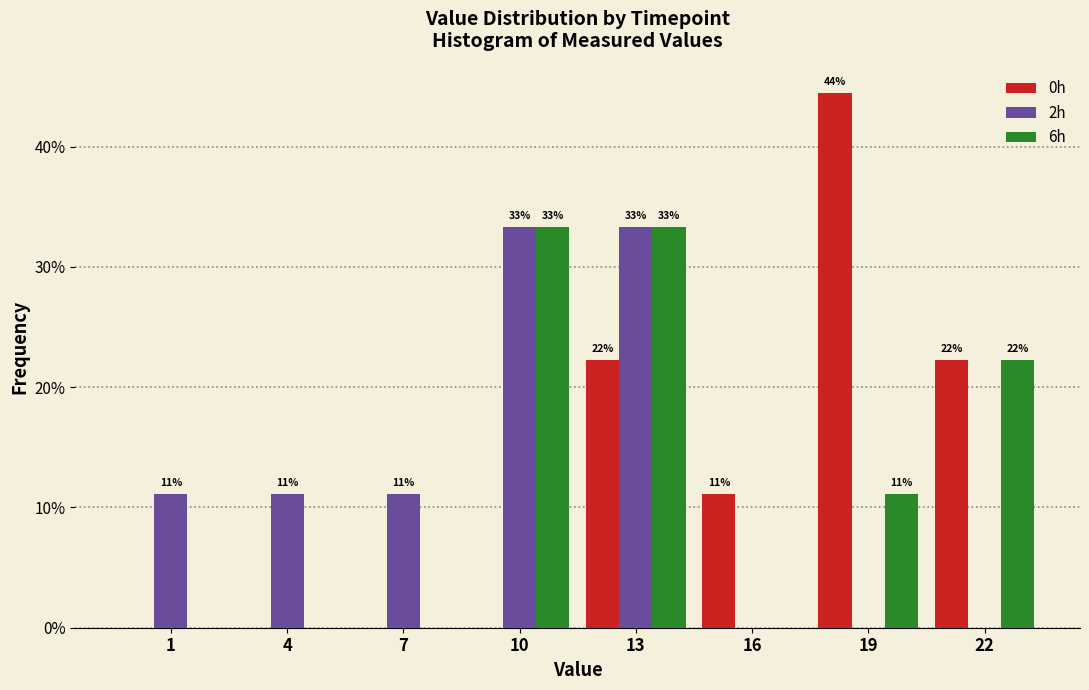

Are the bars horizontal?

No